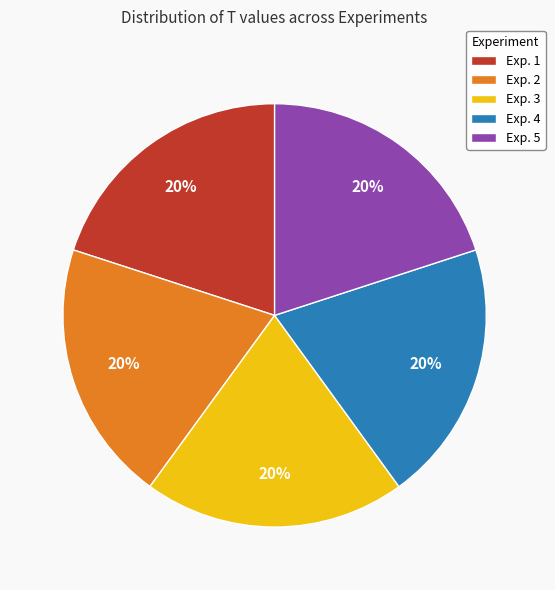

How many segments does this pie chart have?

5